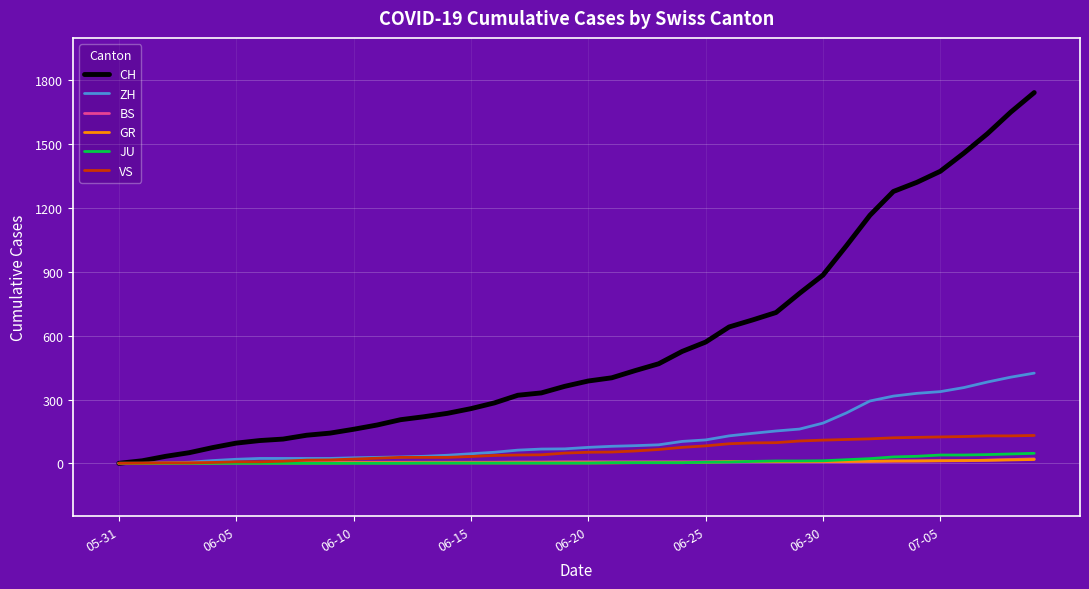

What is the maximum value for CH?

1743